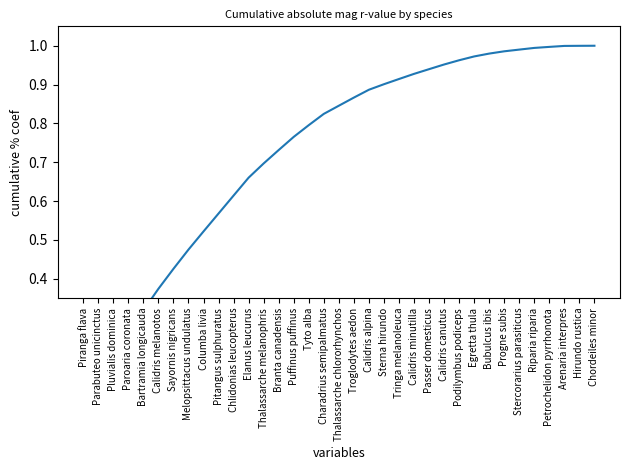

List the labels in order of value, smallest first.

Piranga flava, Parabuteo unicinctus, Pluvialis dominica, Paroaria coronata, Bartramia longicauda, Calidris melanotos, Sayornis nigricans, Melopsittacus undulatus, Columba livia, Pitangus sulphuratus, Chlidonias leucopterus, Elanus leucurus, Thalassarche melanophris, Branta canadensis, Puffinus puffinus, Tyto alba, Charadrius semipalmatus, Thalassarche chlororhynchos, Troglodytes aedon, Calidris alpina, Sterna hirundo, Tringa melanoleuca, Calidris minutilla, Passer domesticus, Calidris canutus, Podilymbus podiceps, Egretta thula, Bubulcus ibis, Progne subis, Stercorarius parasiticus, Riparia riparia, Petrochelidon pyrrhonota, Arenaria interpres, Hirundo rustica, Chordeiles minor